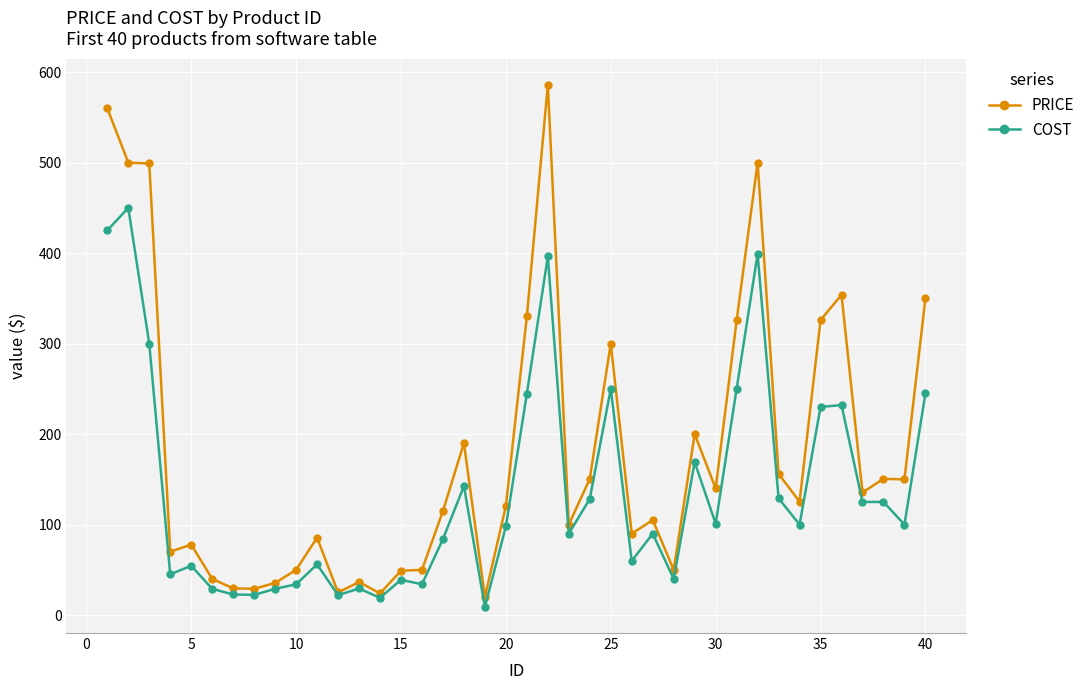

What is the value of the PRICE point at the 17th from the left?

115.0